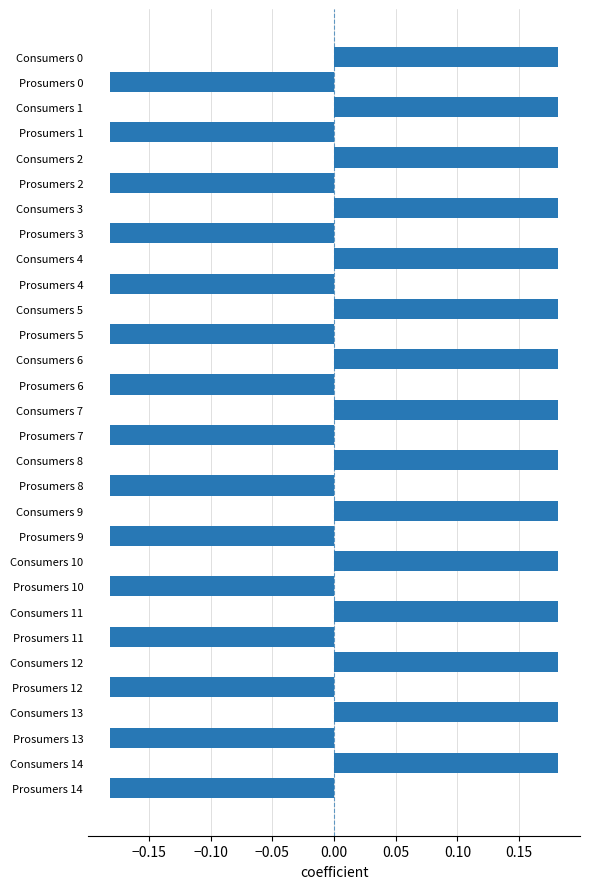

How many values exceed 0?

15